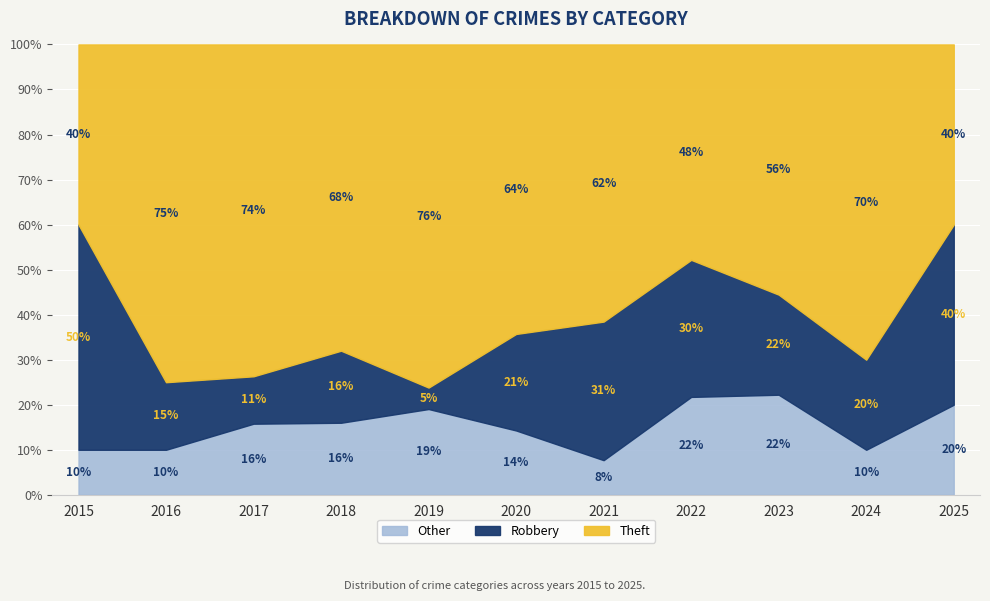

At which label does Other reach its peak?

2023